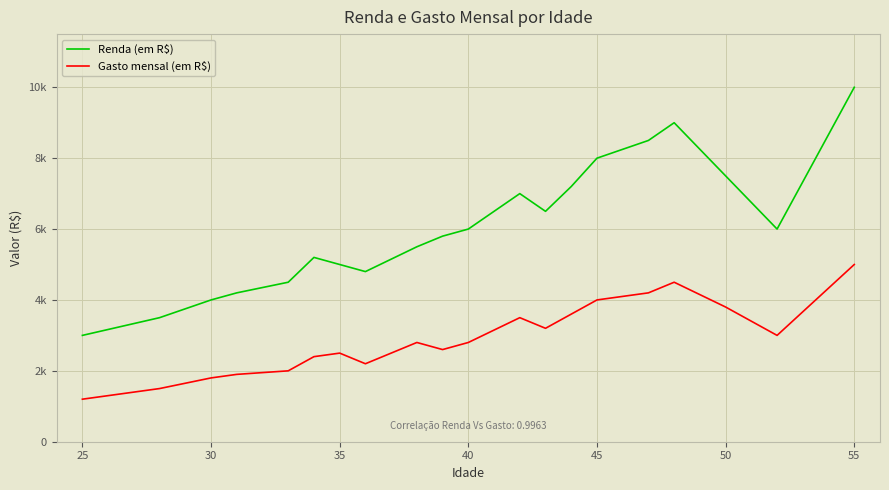

What is the smallest value displayed?

1200